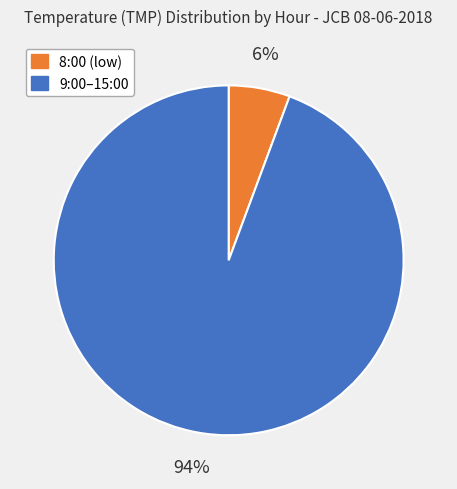

Combined, do 8:00 (low) and 9:00–15:00 account for over 50%?

Yes